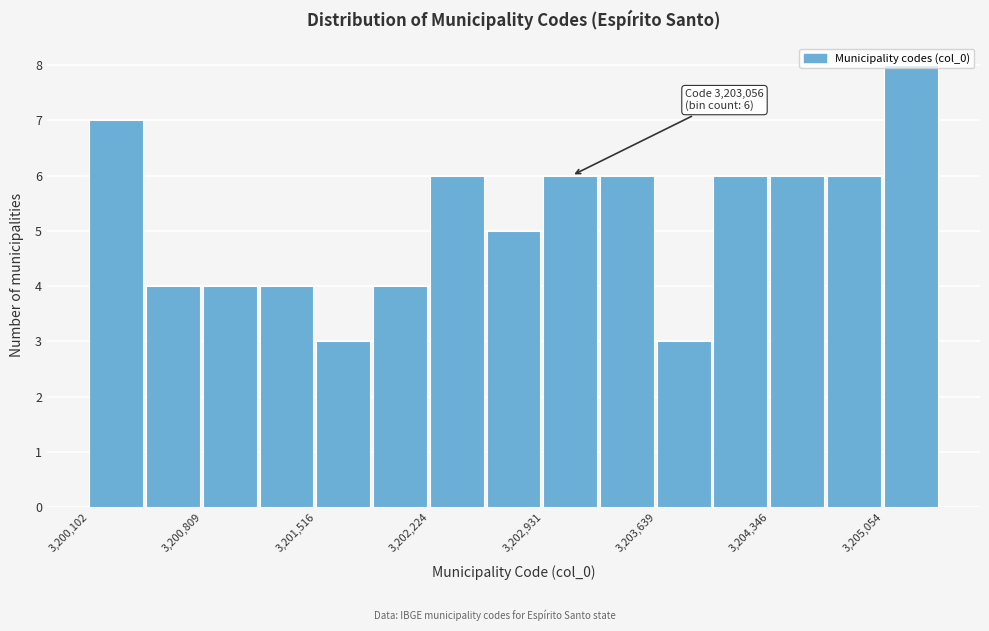

Read against the x-axis, roughly where is the centre of the tallest bar?

3205200